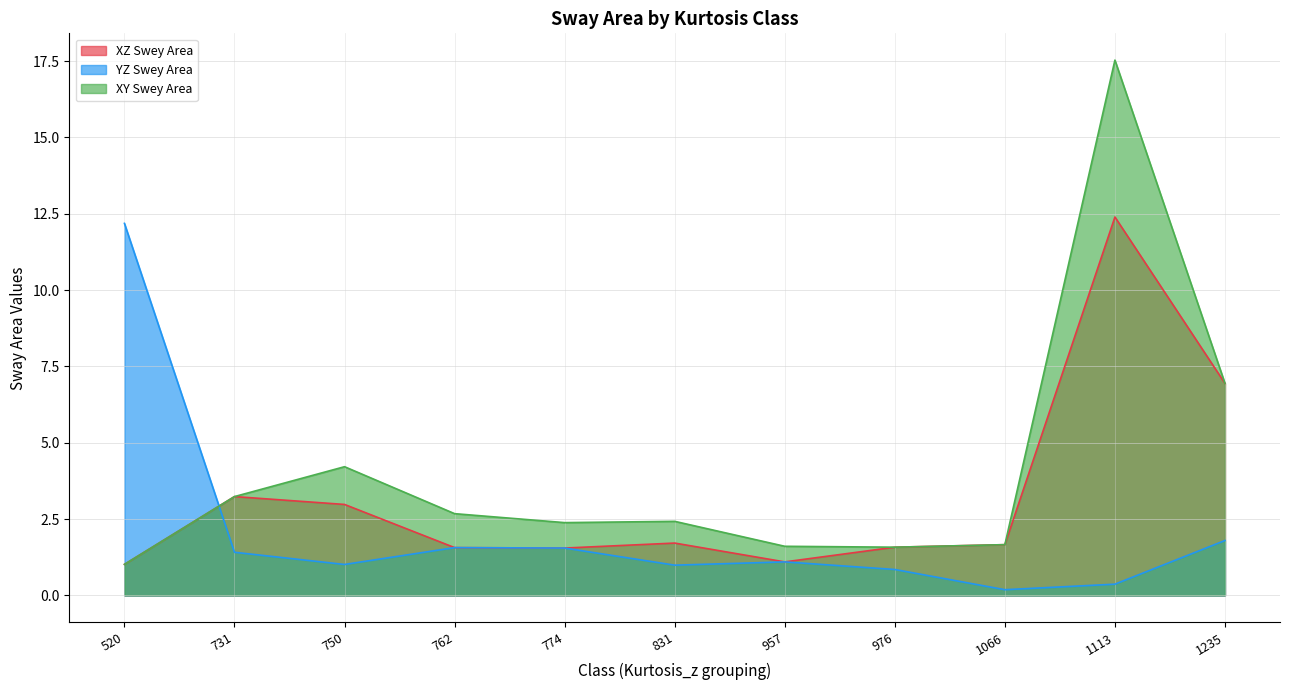

At which category does the chart reach its minimum across all series?

1066